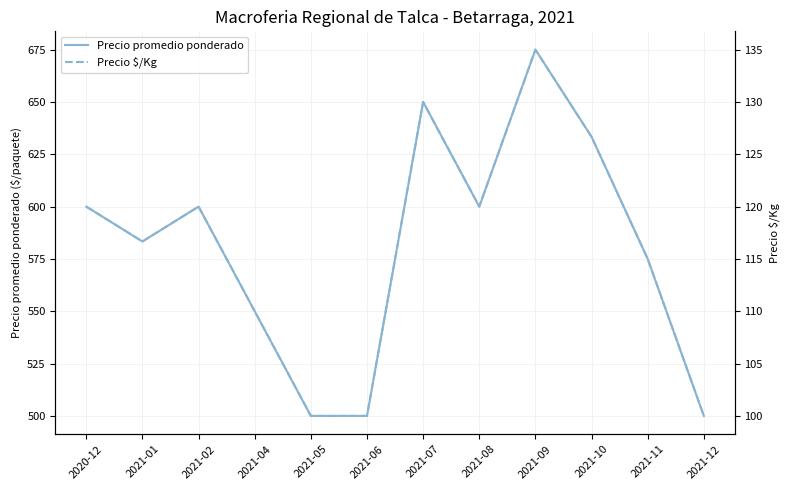

True or false: Precio $/Kg and Precio promedio ponderado cross at least once.

False